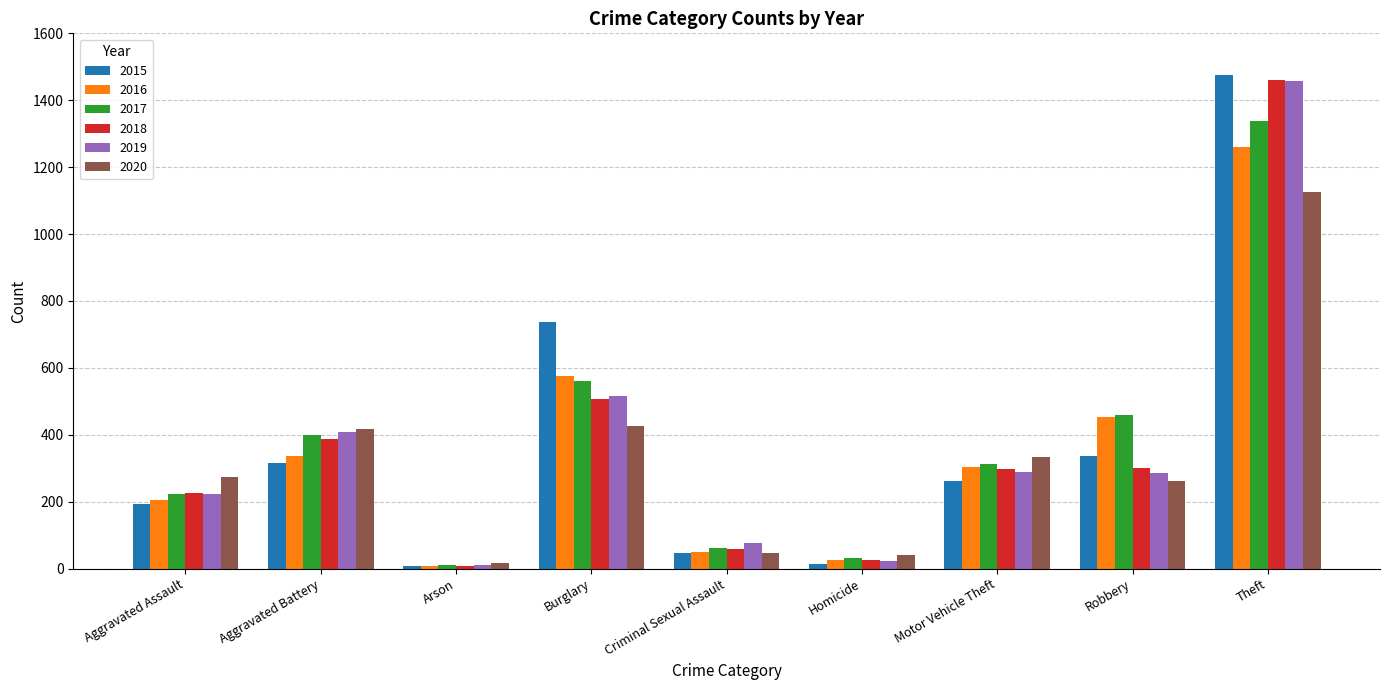

Which series has the largest range (max minus min)?

2015